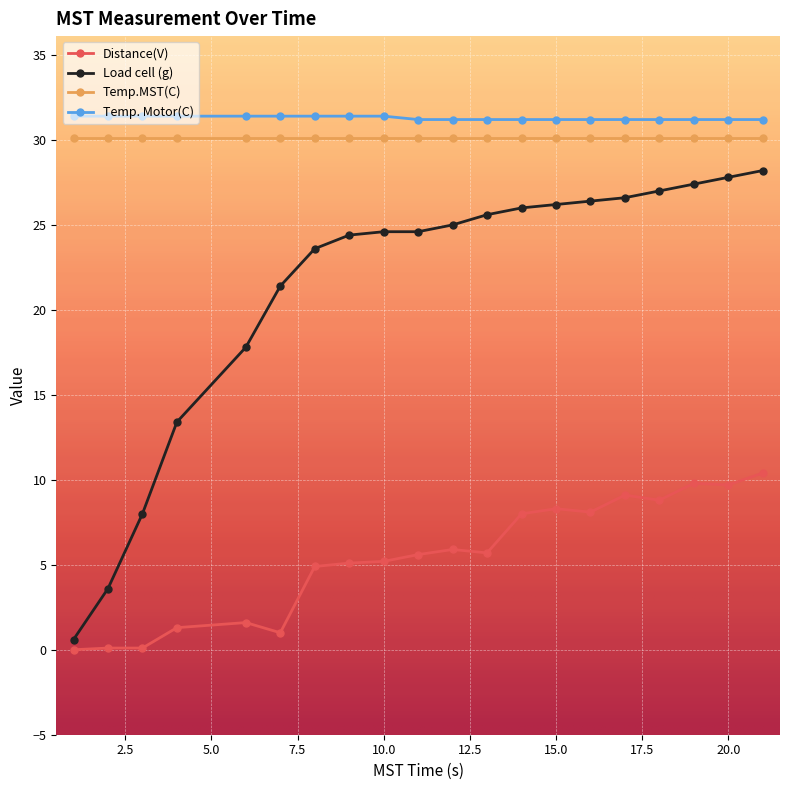

What is the value of the Temp. Motor(C) point at the 9th from the left?

31.4